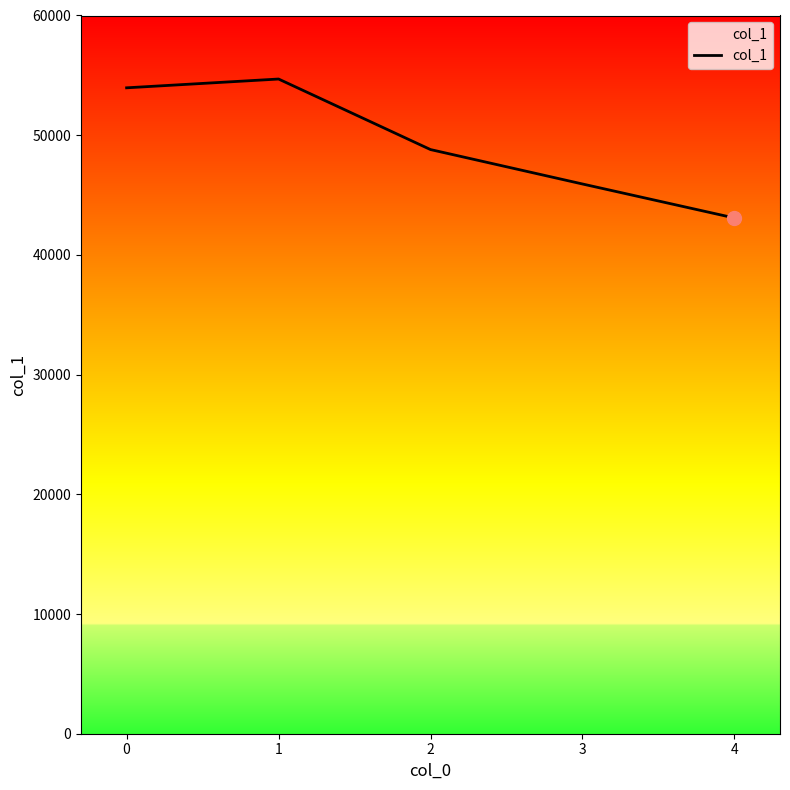

Does the chart have visible grid lines?

No